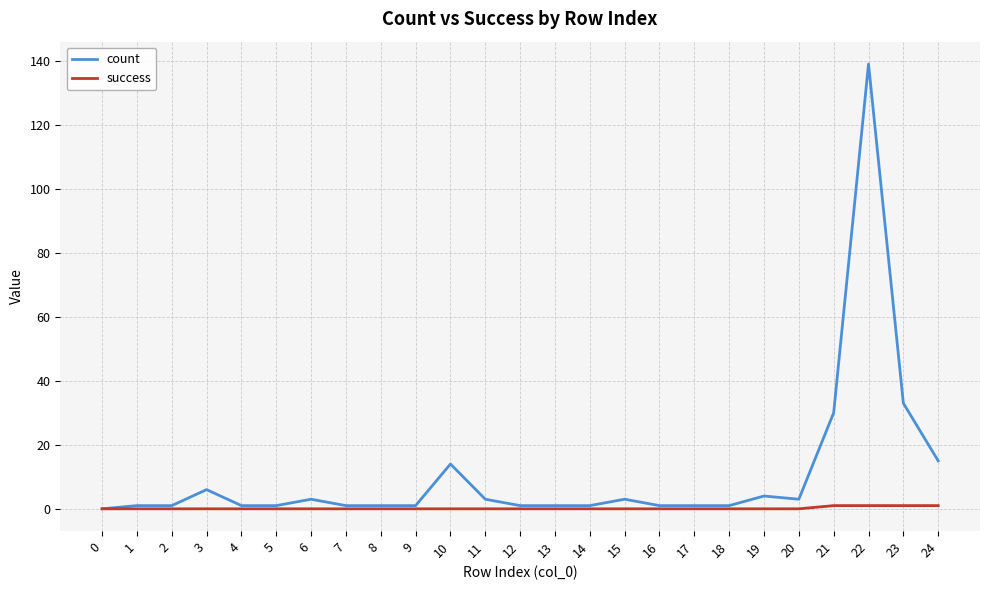

Which category has the highest value across all series?

22